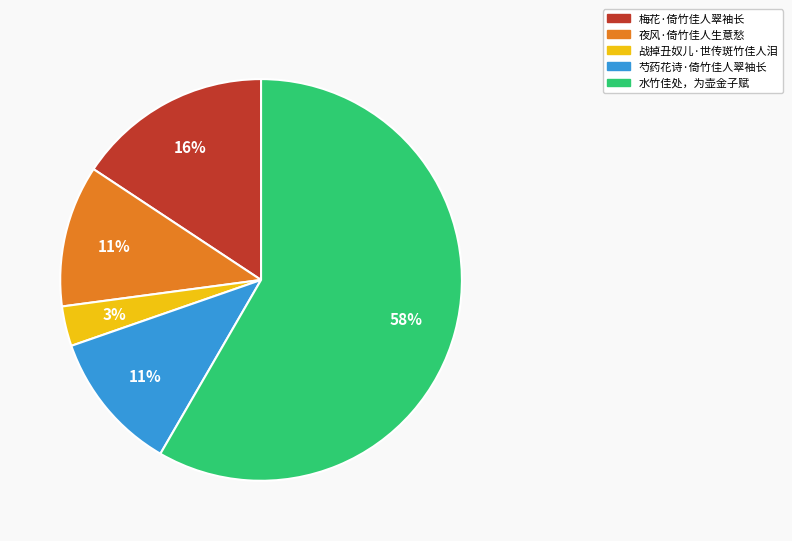

True or false: 水竹佳处，为壶金子赋 accounts for 51% of the total.

False